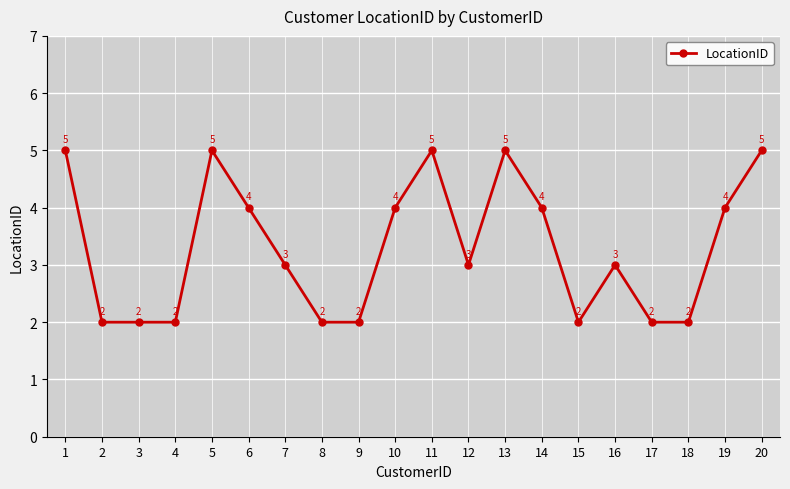

What is the greatest value displayed?

5